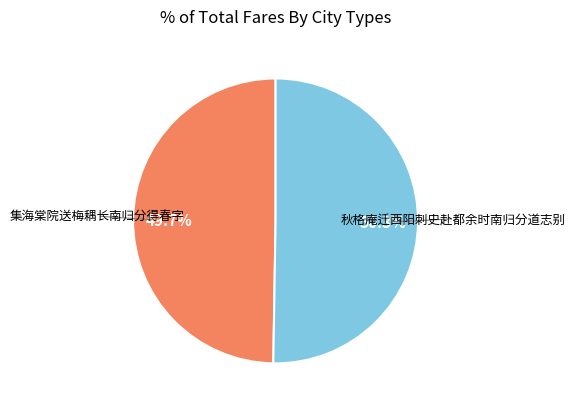

Is there any slice that represents more than half of the pie?

Yes